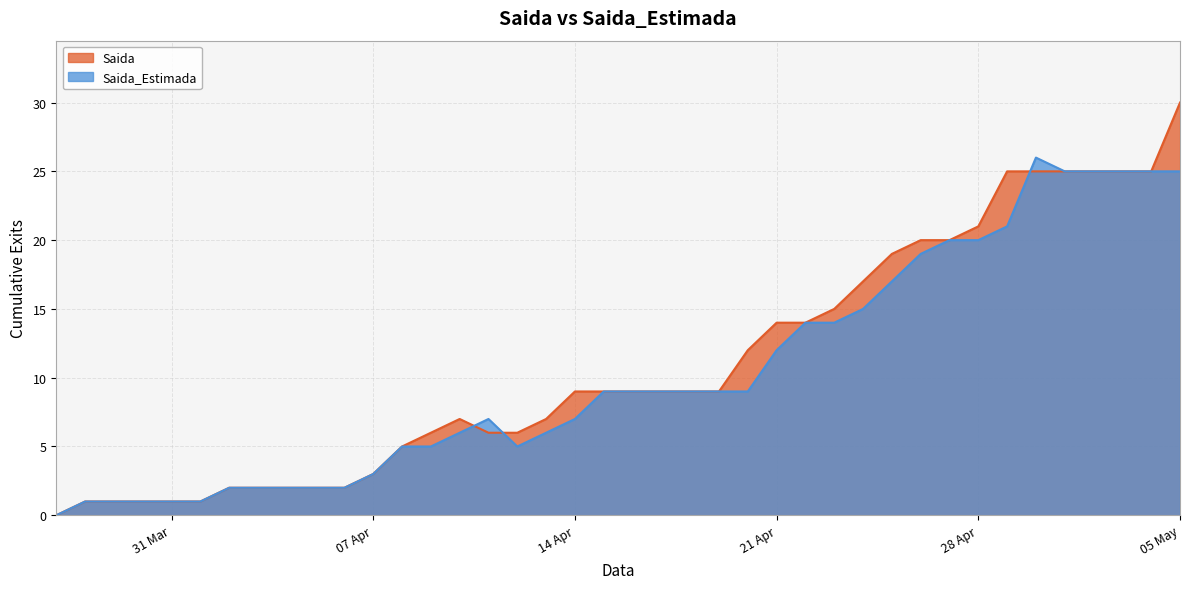

How many distinct data groups are displayed?

2